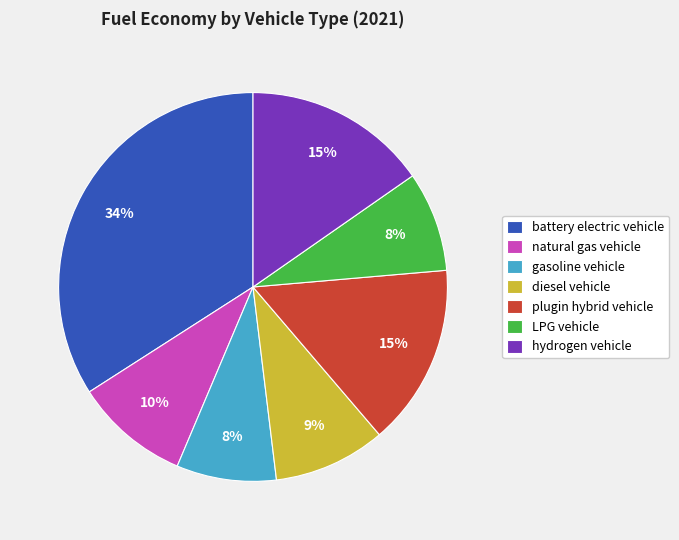

To the nearest percent, what portion does gasoline vehicle represent?

8%